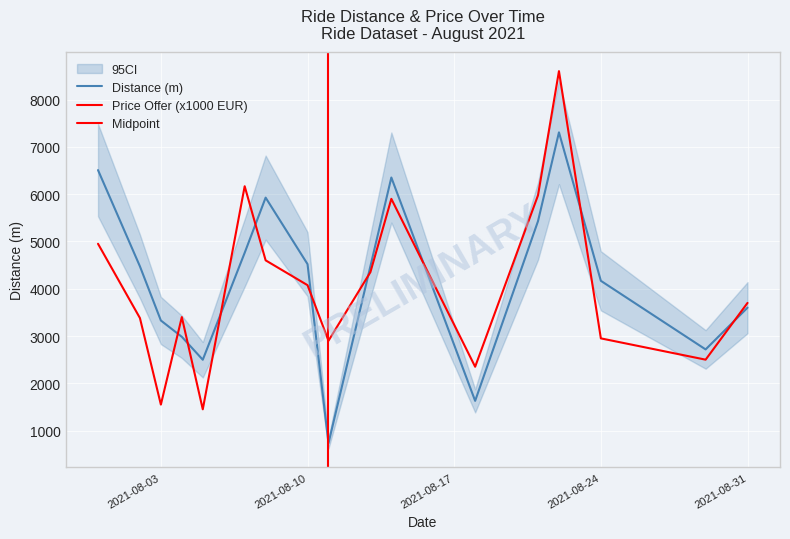

What is the greatest value displayed?

7306.0